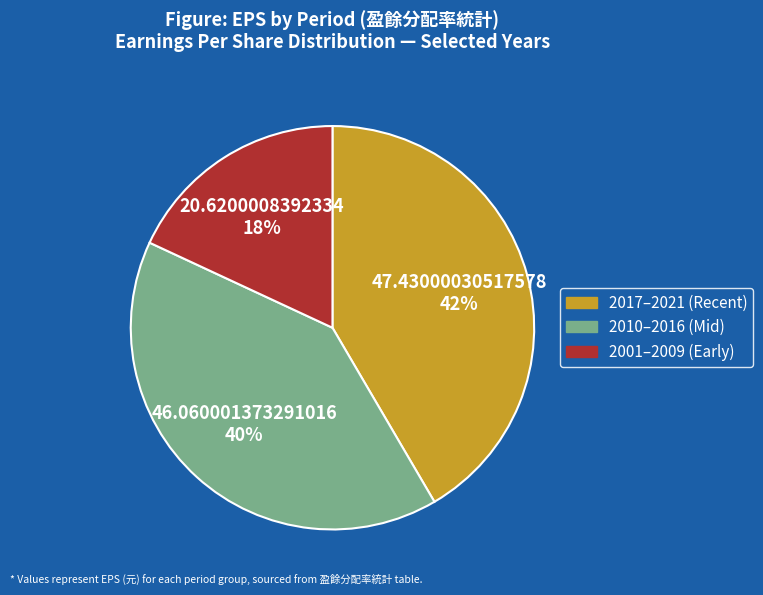

Is there a majority slice in this chart?

No